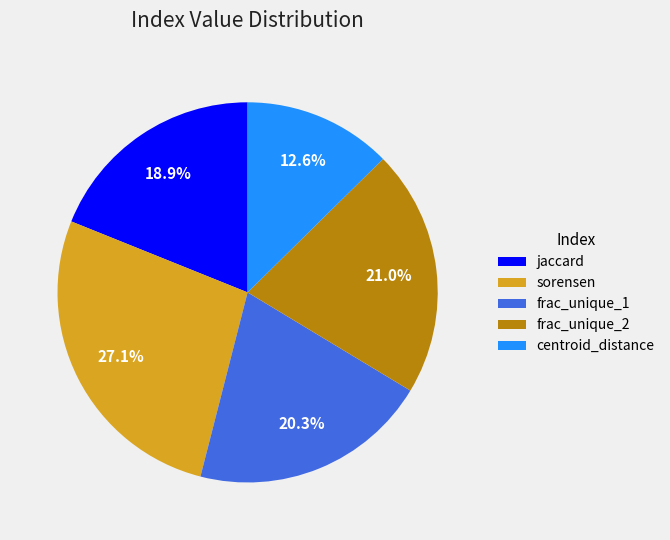

To the nearest percent, what portion does frac_unique_2 represent?

21%